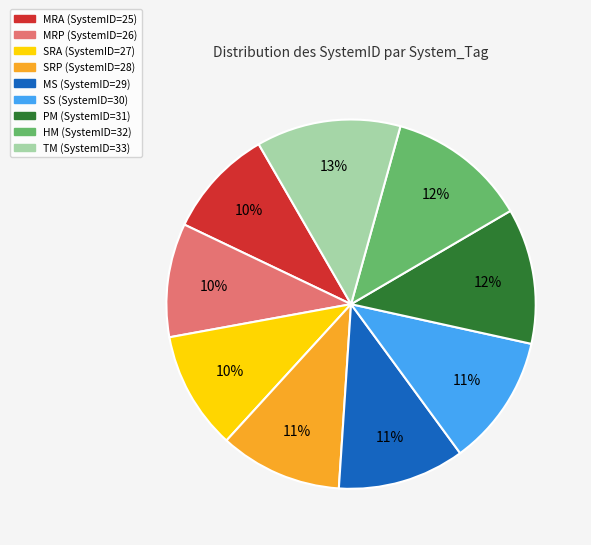

To the nearest percent, what is the difference between the largest and smallest slice percentages?

3%